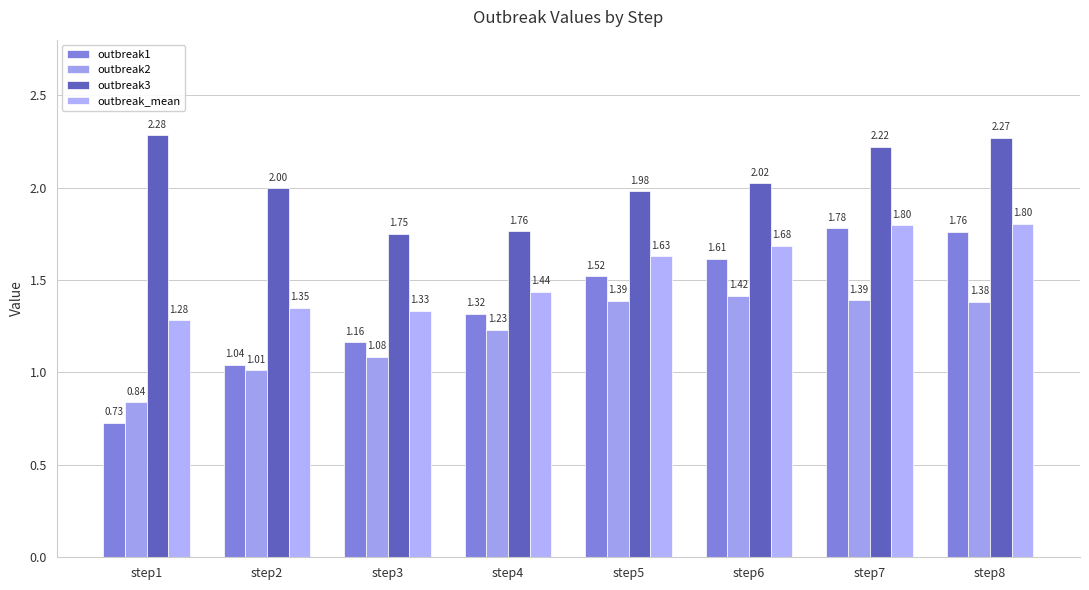

Reading right to left, list all the values displayed in this chart.

outbreak1: step8=1.8	step7=1.8	step6=1.6	step5=1.5	step4=1.3	step3=1.2	step2=1.0	step1=0.7
outbreak2: step8=1.4	step7=1.4	step6=1.4	step5=1.4	step4=1.2	step3=1.1	step2=1.0	step1=0.8
outbreak3: step8=2.3	step7=2.2	step6=2.0	step5=2.0	step4=1.8	step3=1.8	step2=2.0	step1=2.3
outbreak_mean: step8=1.8	step7=1.8	step6=1.7	step5=1.6	step4=1.4	step3=1.3	step2=1.3	step1=1.3